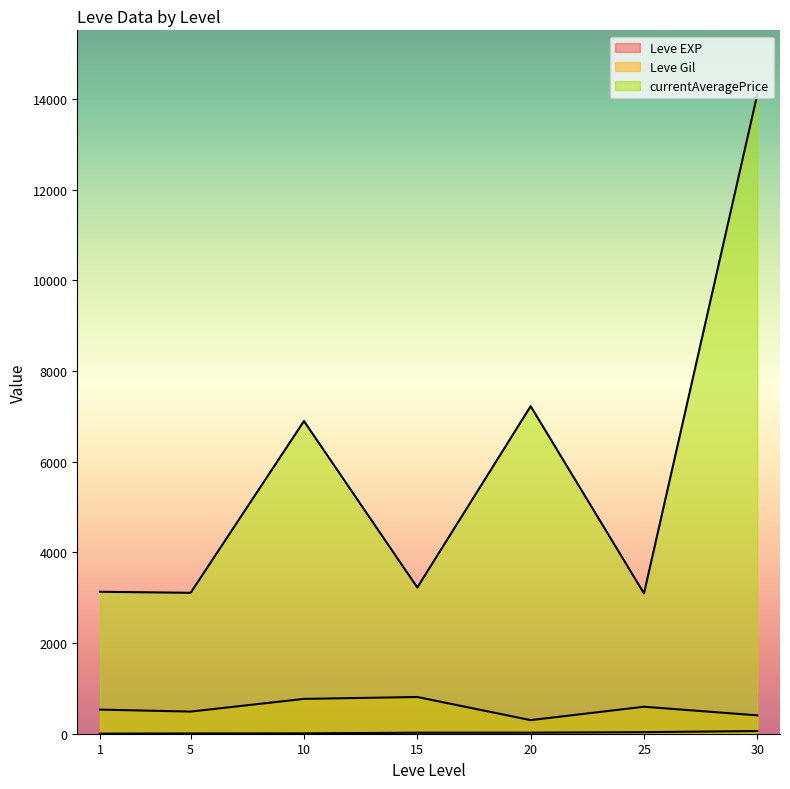

The Leve Gil series shows 460 at 5. True or false?

True